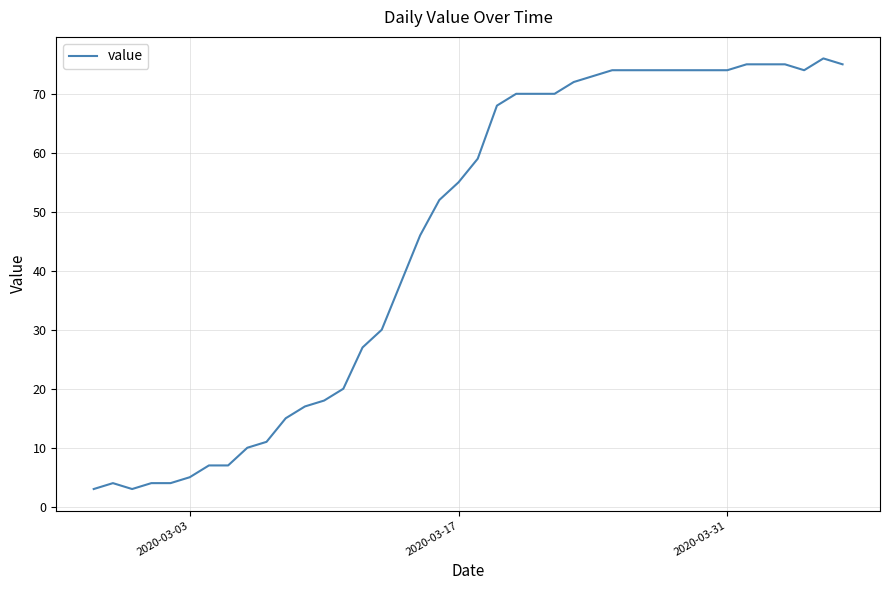

What is the difference between the maximum and minimum values?

73